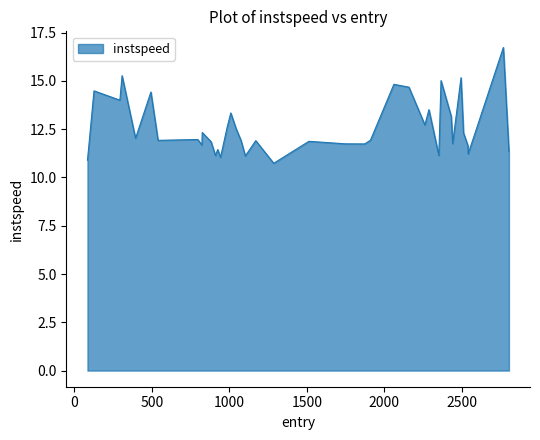

True or false: the data has more than 1 interior local peaks.

True